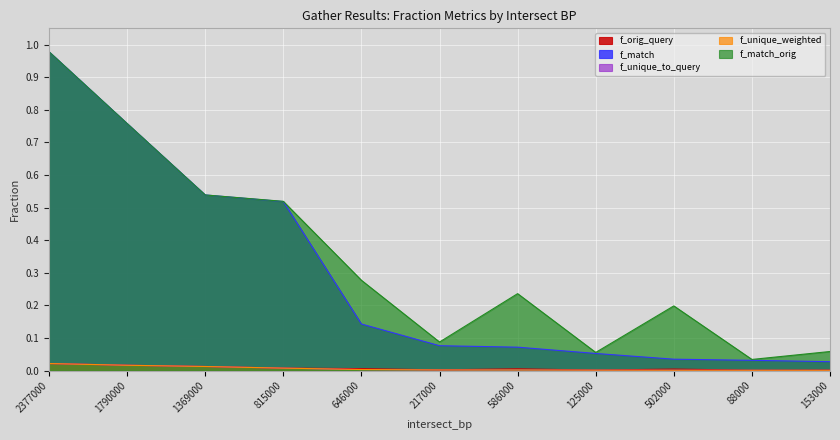

Rank the series by their maximum value, from lowest to highest.

f_orig_query, f_unique_to_query, f_unique_weighted, f_match, f_match_orig